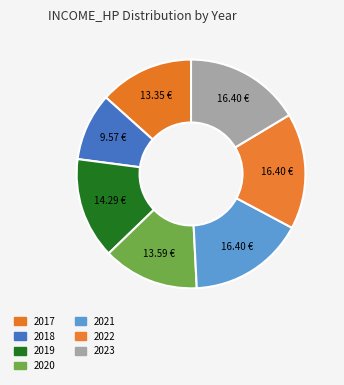

Is it true that 2019 is 14% of the pie?

True